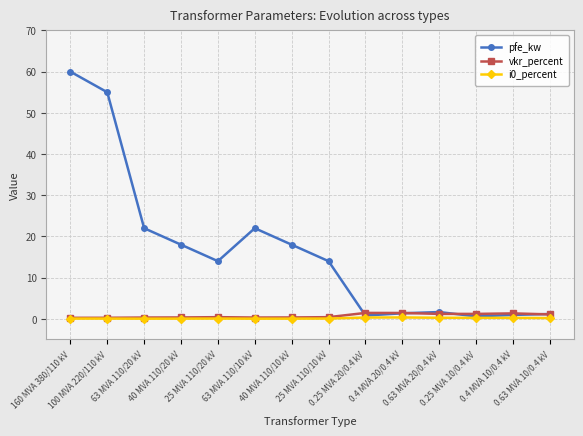

Which series has the widest spread of values?

pfe_kw